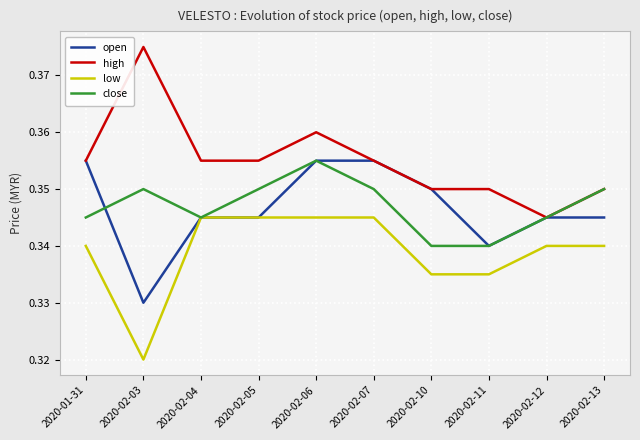

What position from the right is 2020-02-12?

2